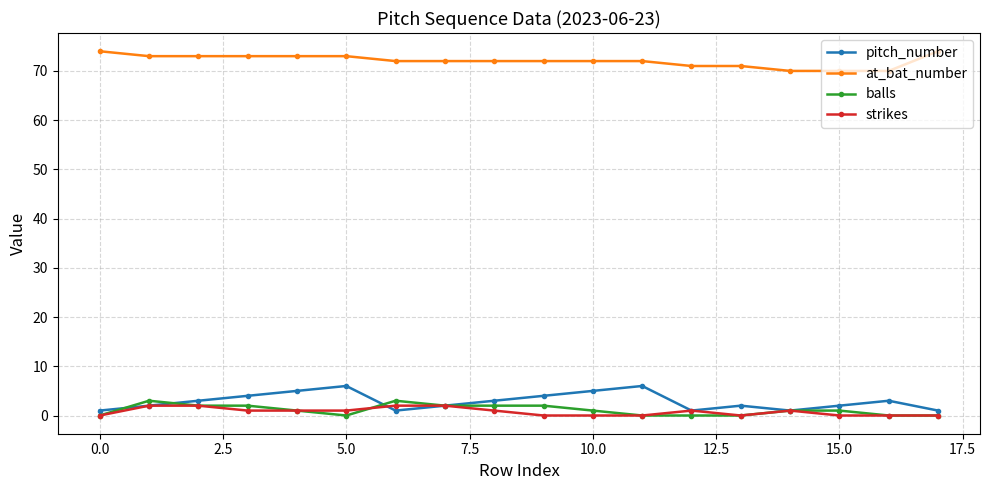

True or false: at_bat_number and strikes intersect in this chart.

False